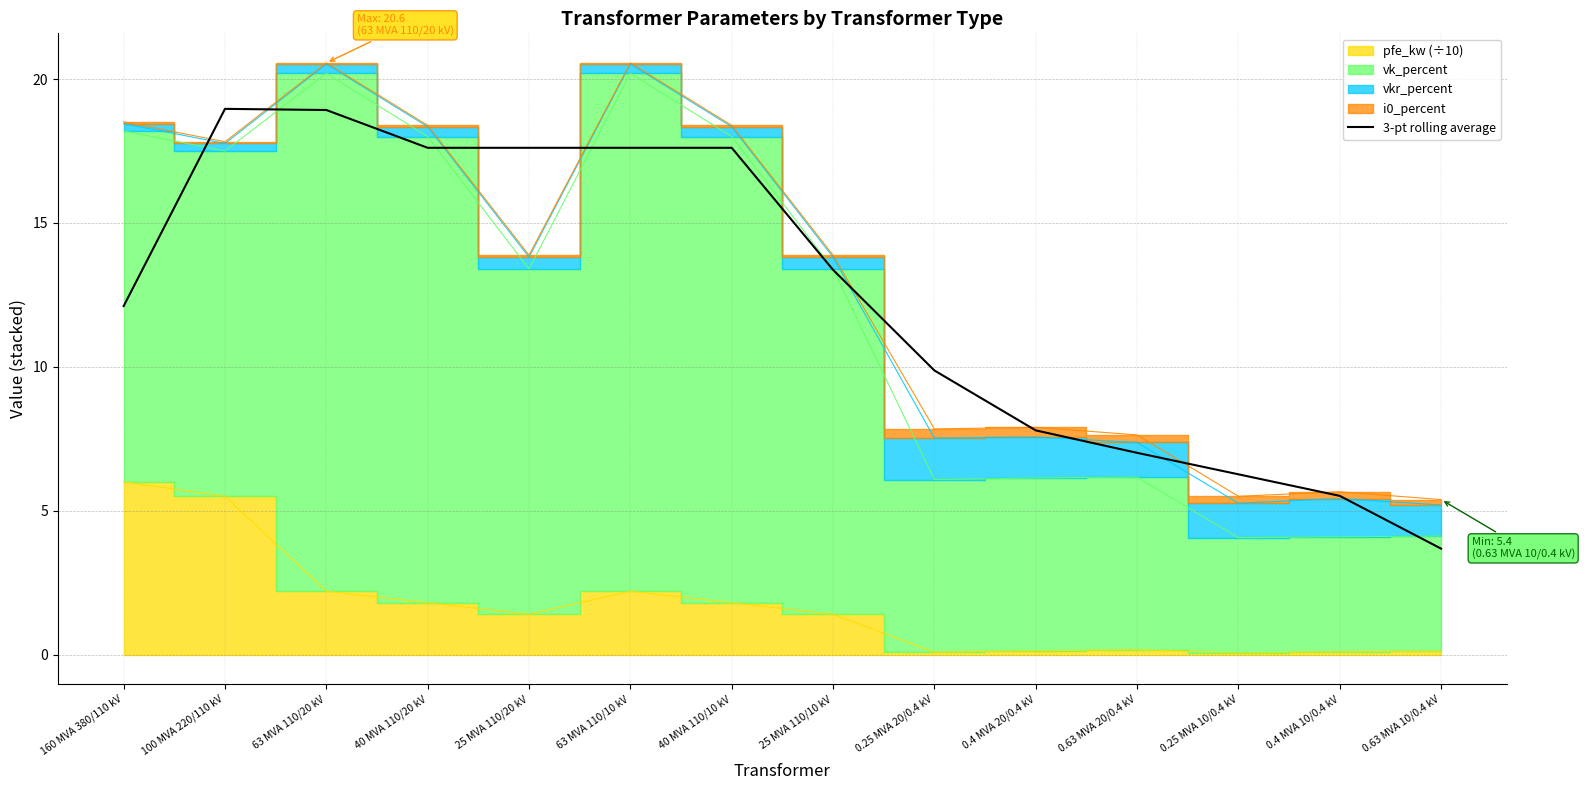

List the labels in order of value, smallest first.

0.63 MVA 10/0.4 kV, 0.4 MVA 10/0.4 kV, 0.25 MVA 10/0.4 kV, 0.63 MVA 20/0.4 kV, 0.4 MVA 20/0.4 kV, 0.25 MVA 20/0.4 kV, 160 MVA 380/110 kV, 25 MVA 110/10 kV, 40 MVA 110/20 kV, 25 MVA 110/20 kV, 63 MVA 110/10 kV, 40 MVA 110/10 kV, 63 MVA 110/20 kV, 100 MVA 220/110 kV